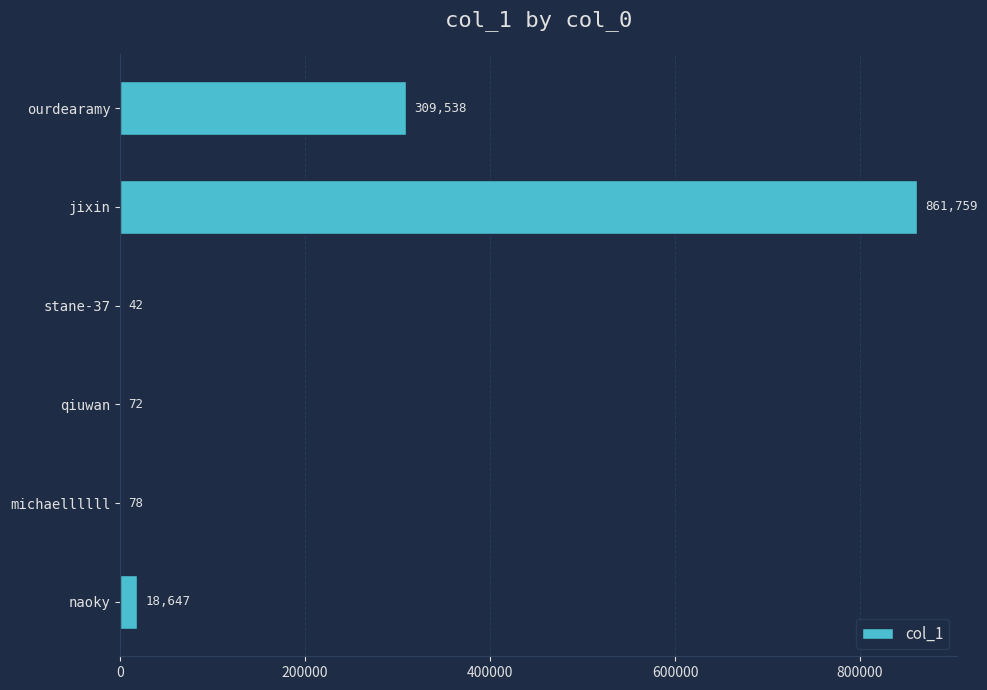

Are the bars horizontal?

Yes